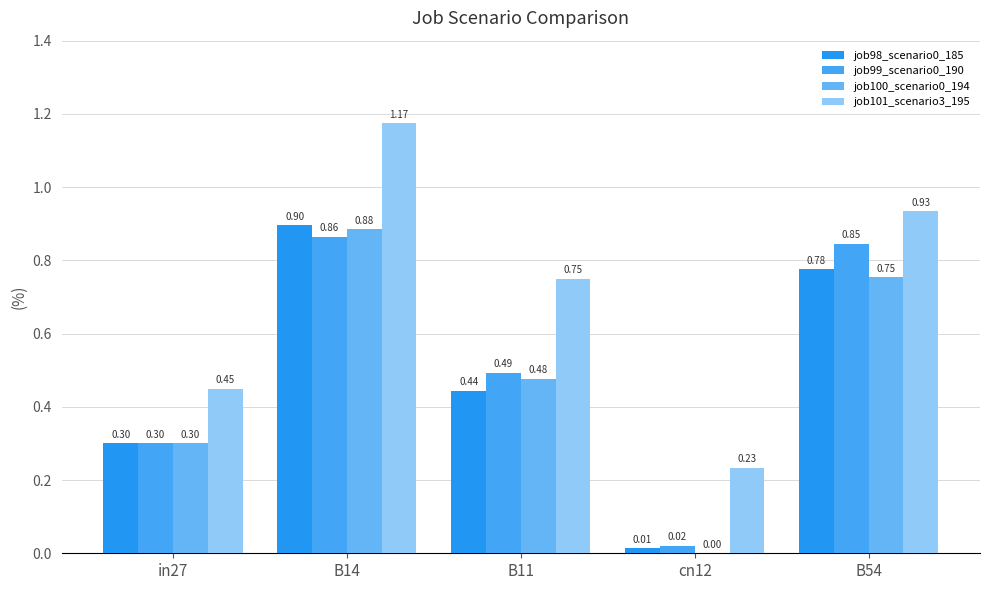

What position from the right is B54?

1